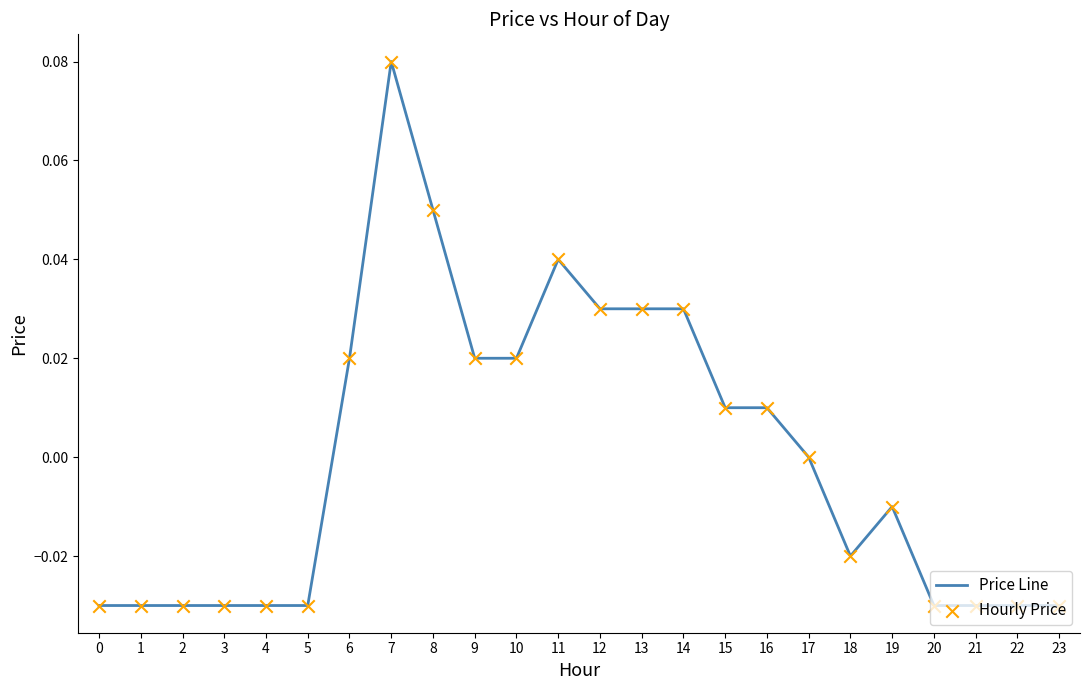

Is it true that the value at 14 is 0.0?

True